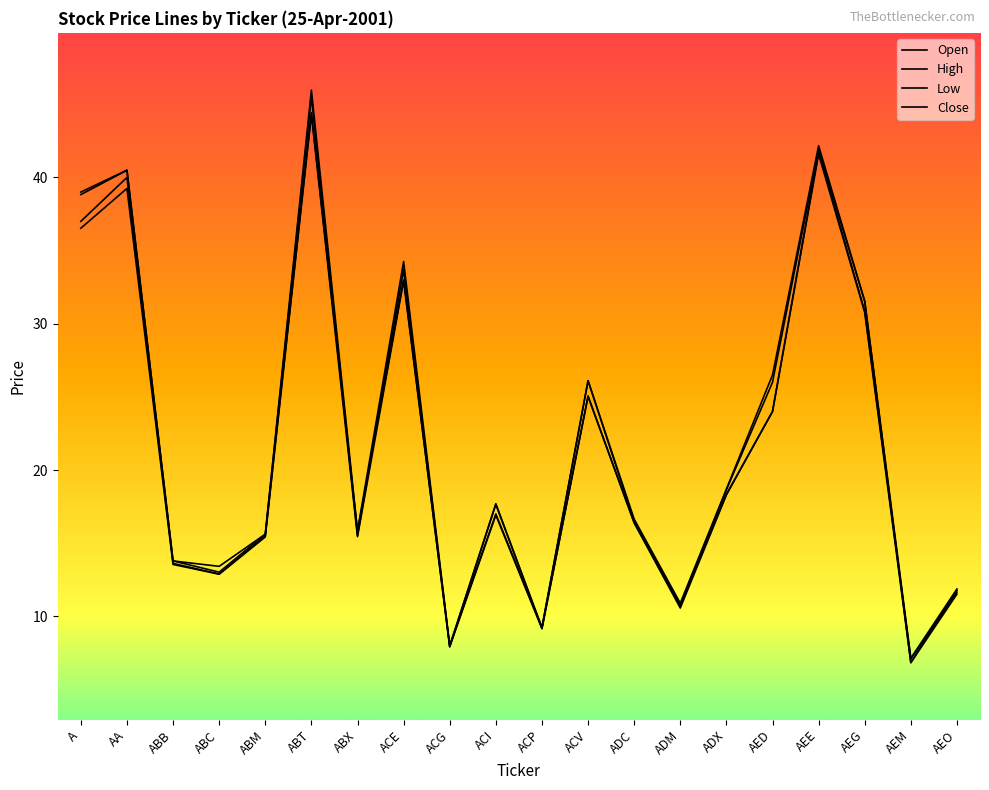

Where do Open and Close first cross each other?

ABT and ABX